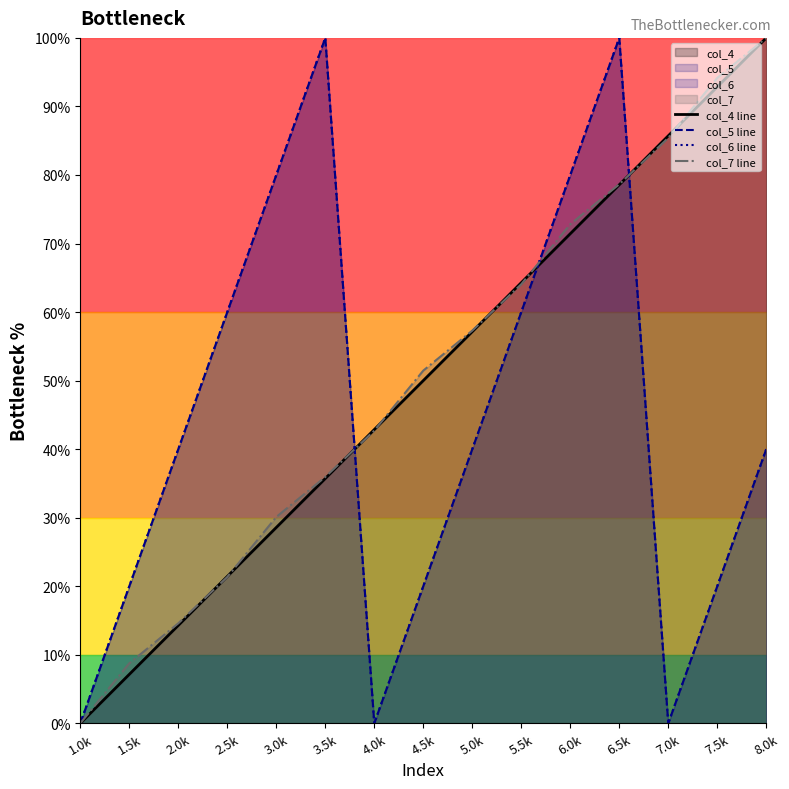

Which series changed the most between 3.0k and 6.5k?

col_4 line